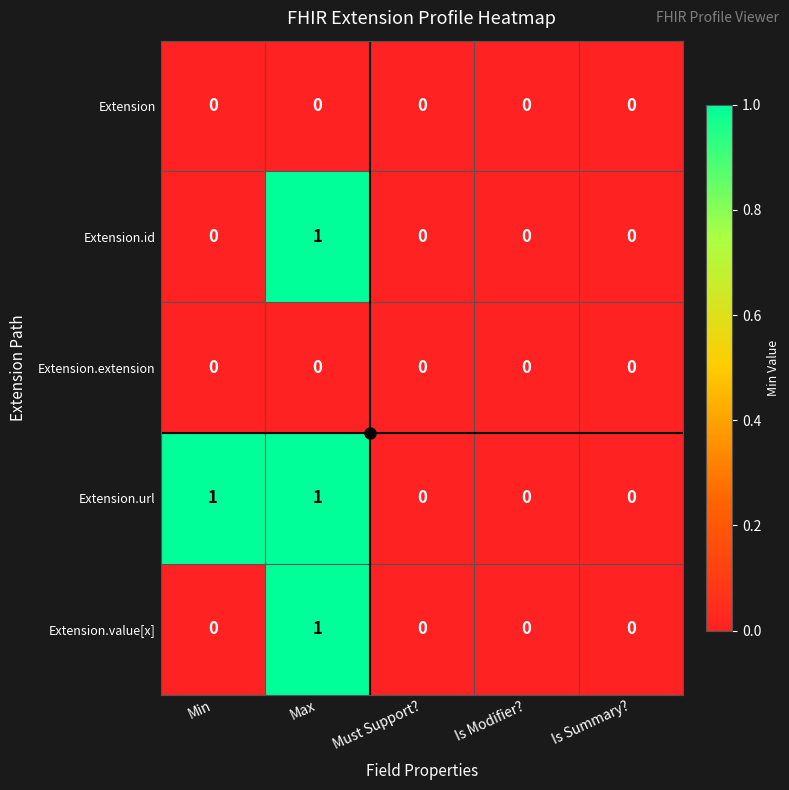

At which label does Extension.id reach its peak?

Max